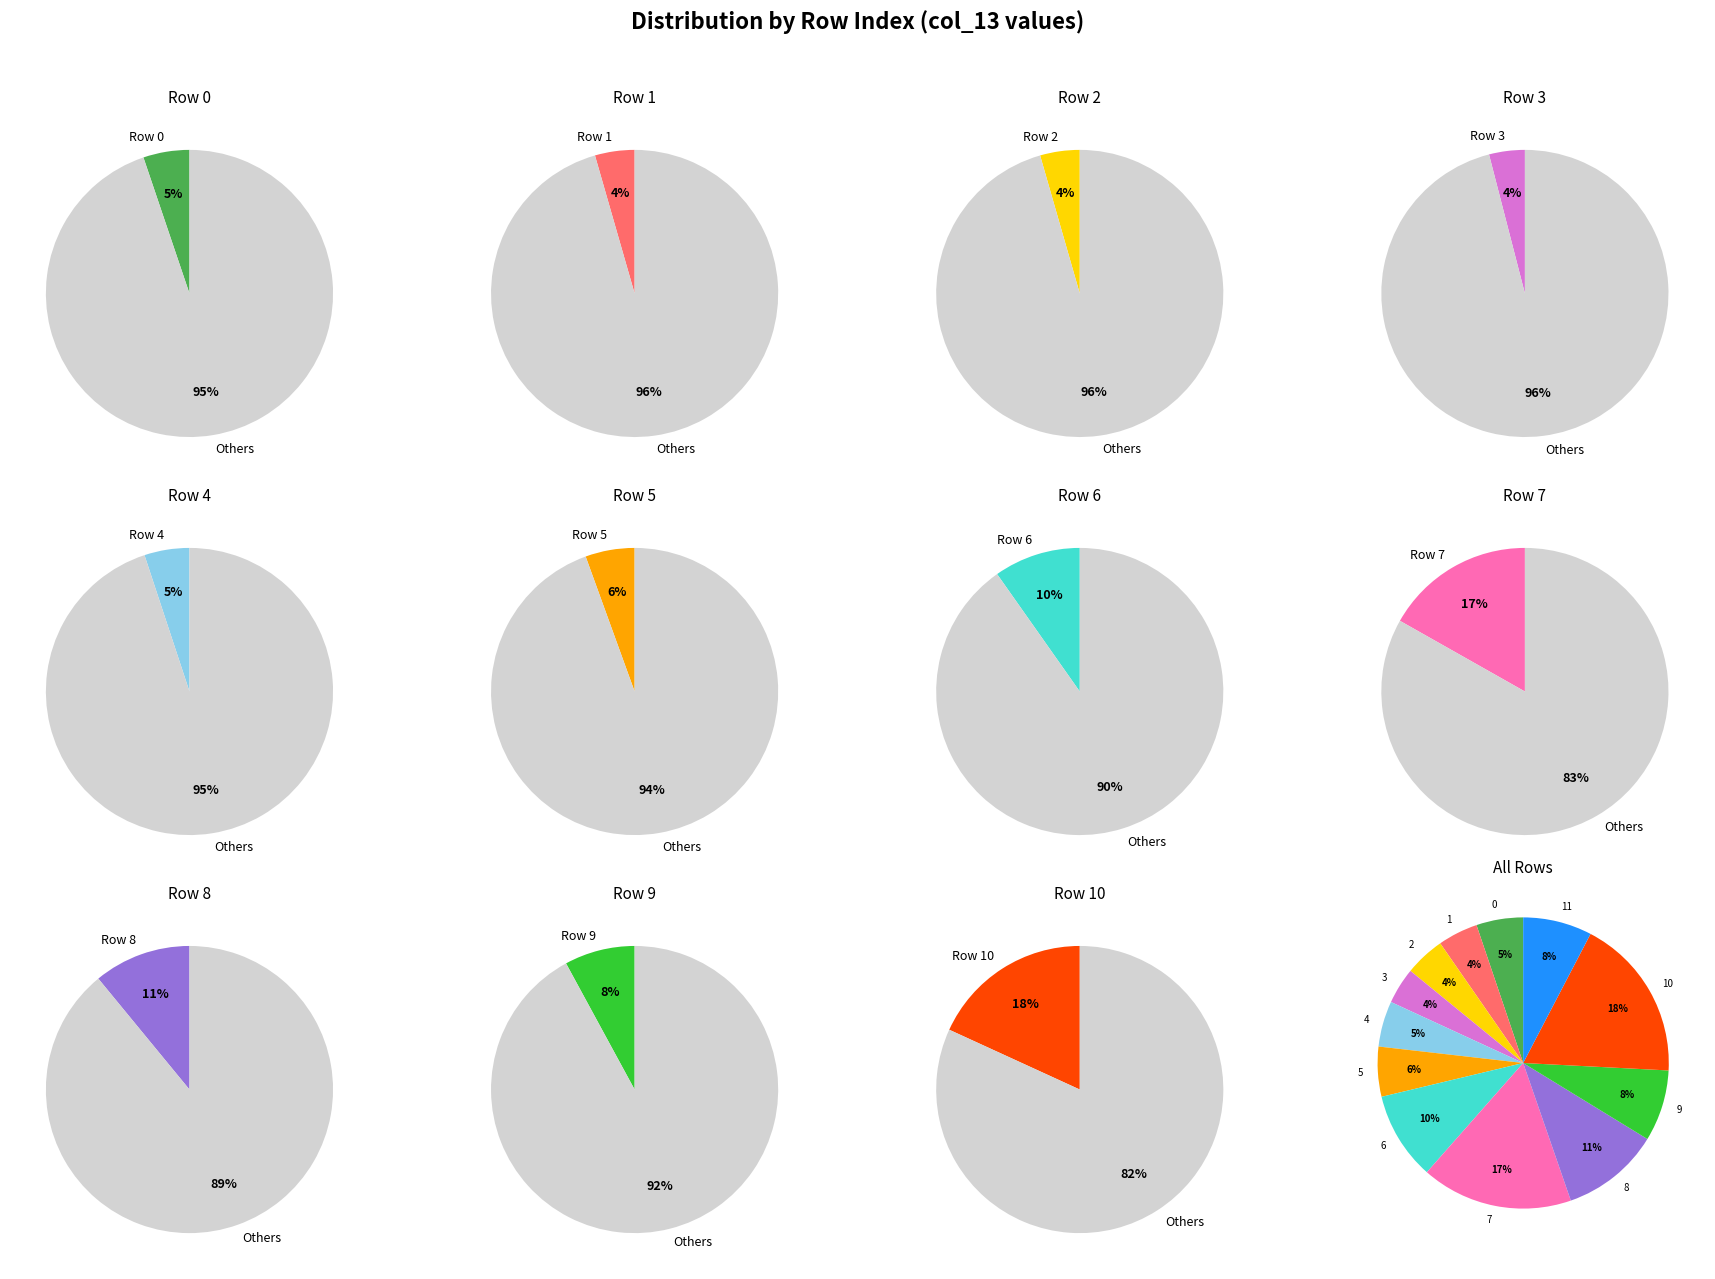

To the nearest percent, what portion does 11 represent?

8%